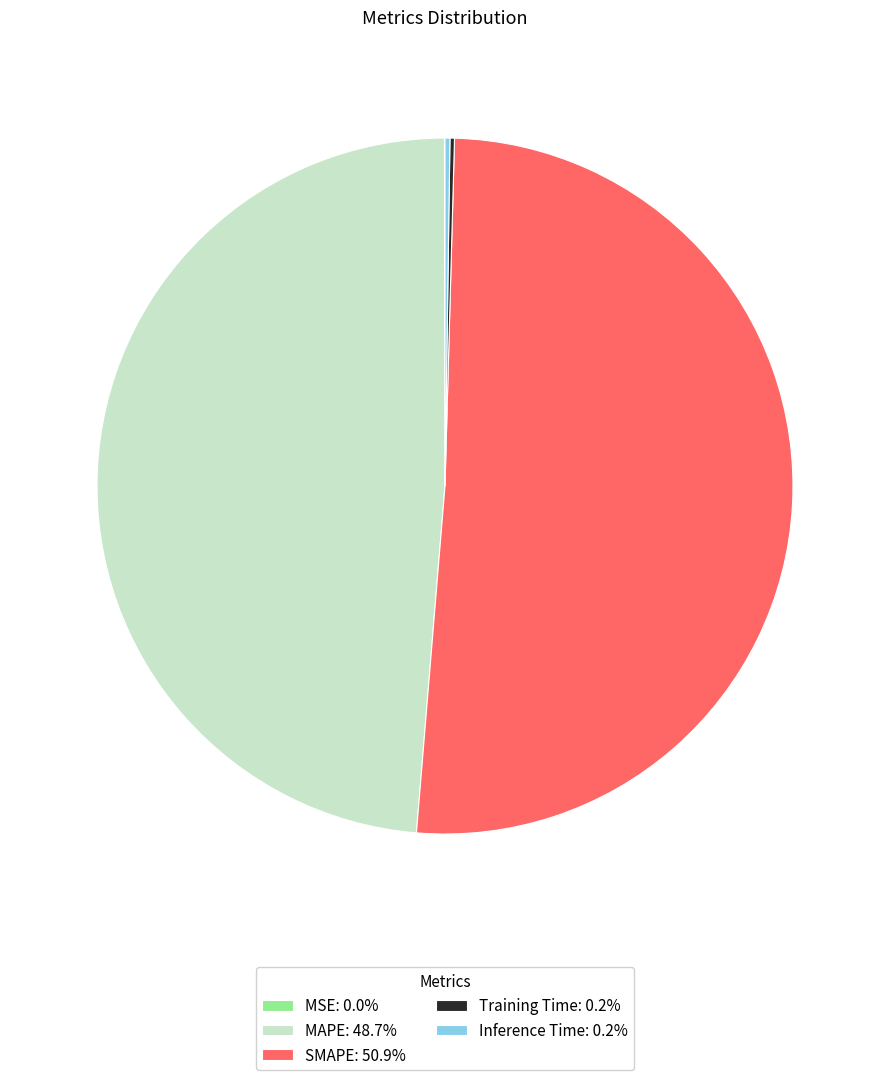

Approximately how many times larger is the value at SMAPE: 50.9% compared to MAPE: 48.7%?

1.0